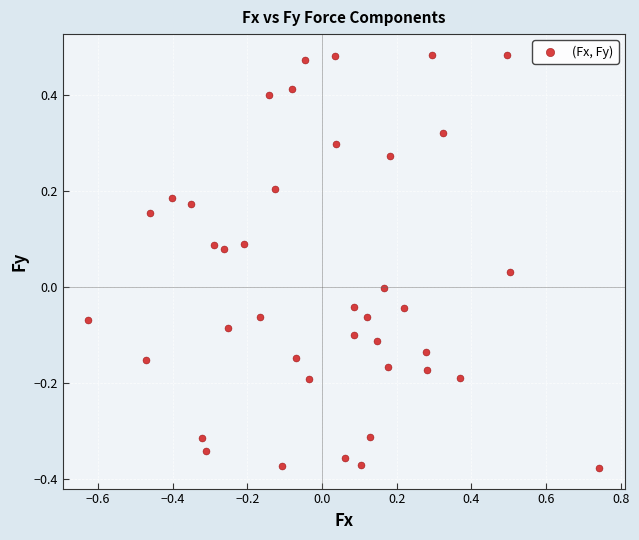

What is the range of Y values (max minus min)?

0.9